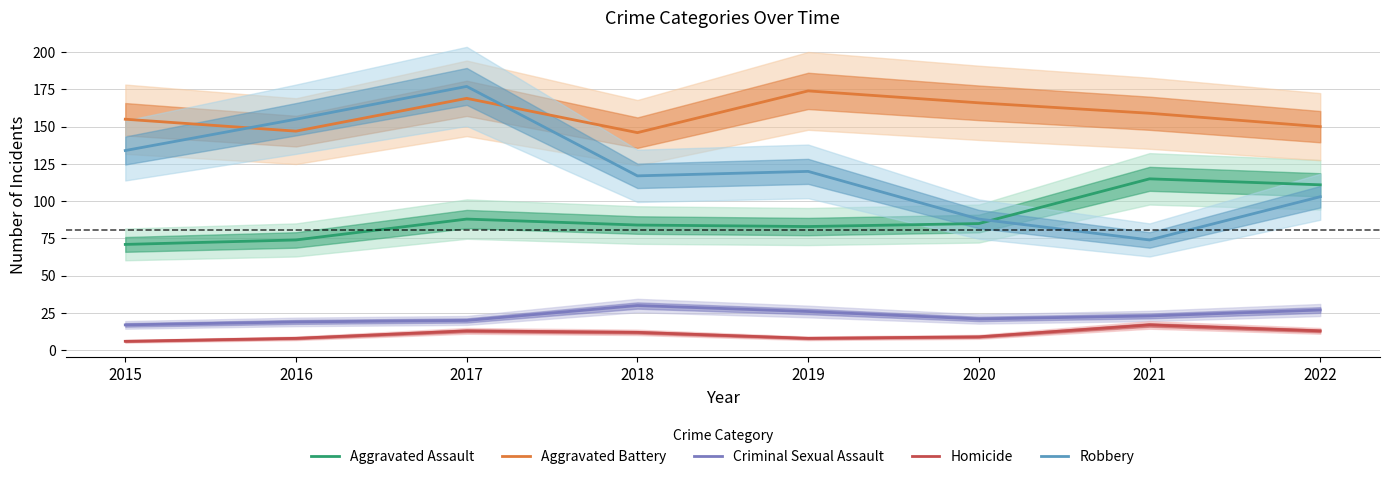

At which label does Aggravated Assault first exceed 85?

2017